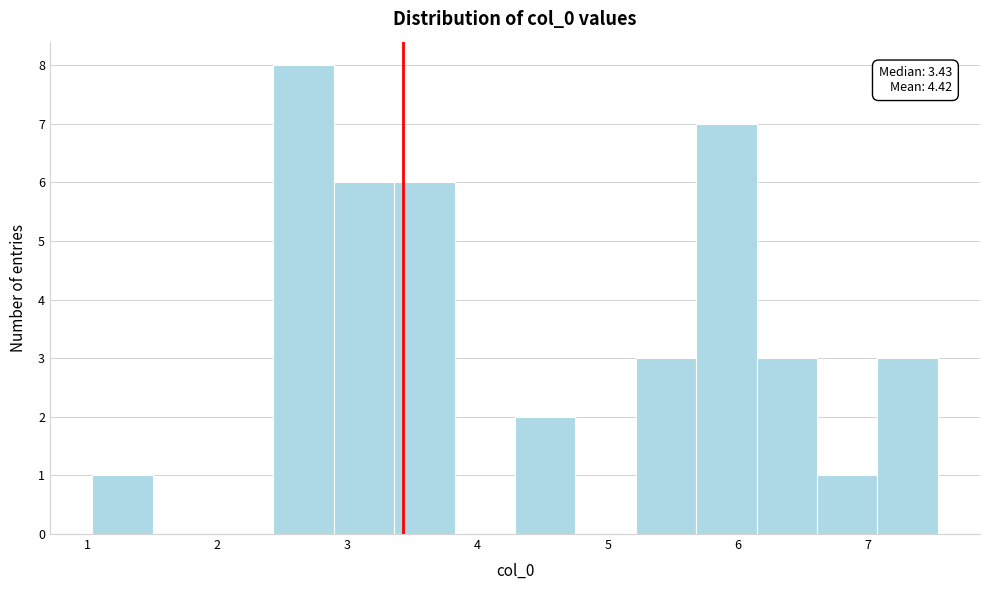

Over which range of the x-axis is the bar tallest?

2.4 to 2.9